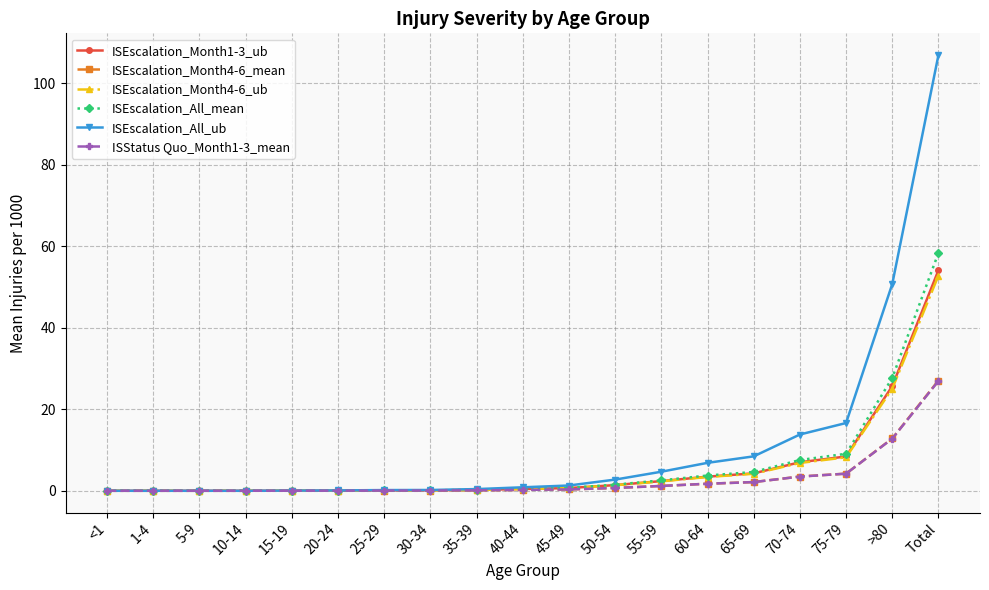

Which series has the largest range (max minus min)?

ISEscalation_All_ub